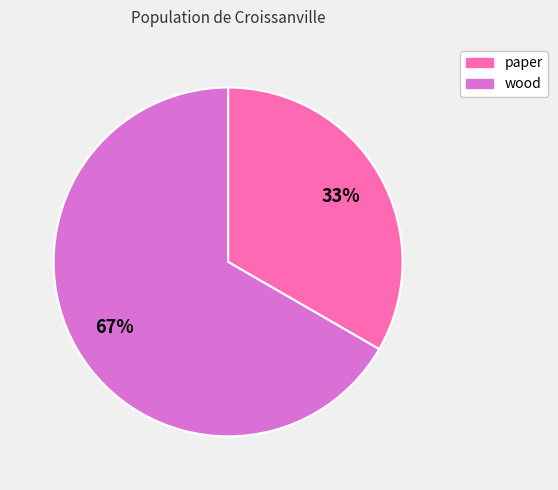

What percentage is the paper slice, to the nearest percent?

33%